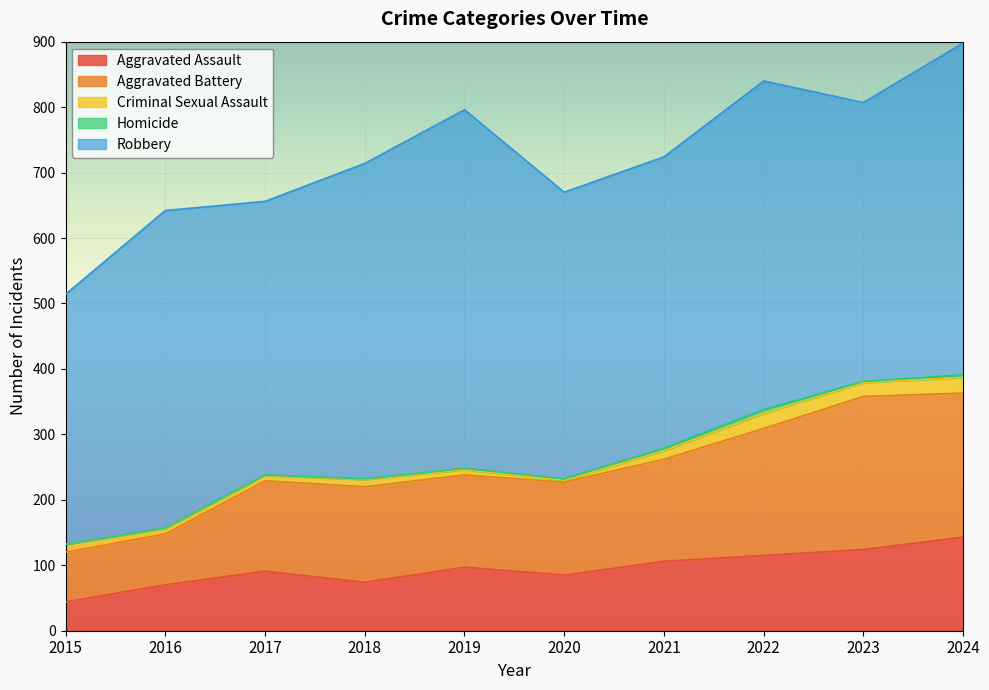

What is the value of the Aggravated Battery point at the 6th from the left?

142